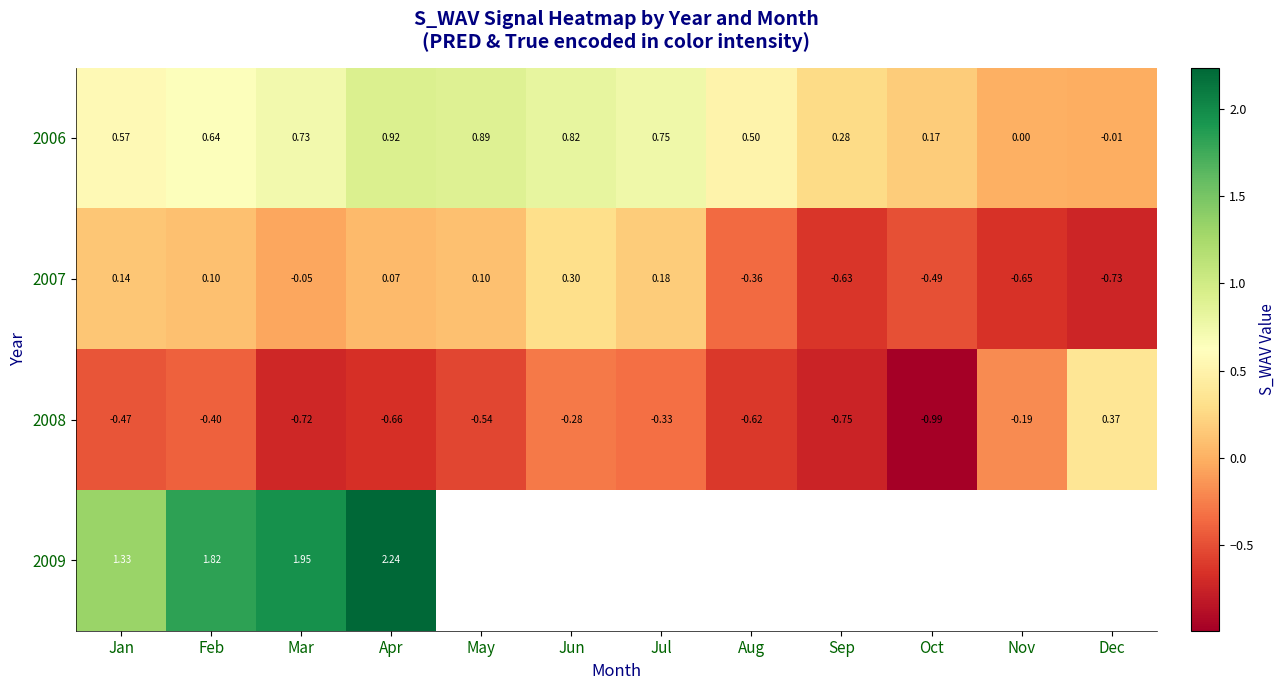

Rank the categories by 2008 value from highest to lowest.

Dec, Nov, Jun, Jul, Feb, Jan, May, Aug, Apr, Mar, Sep, Oct